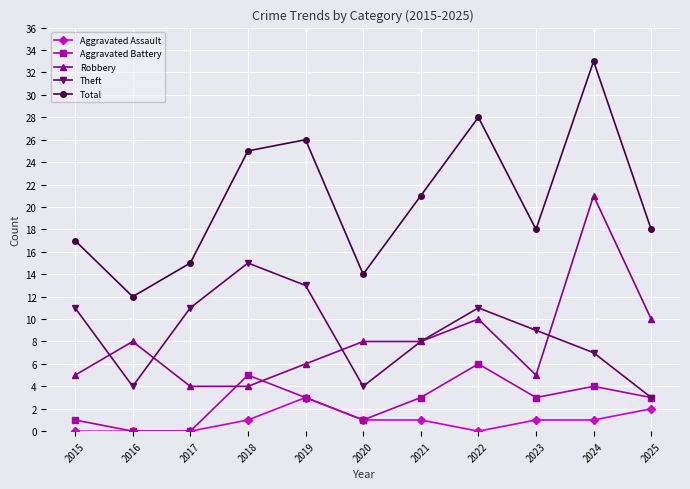

How many lines are shown in the chart?

5